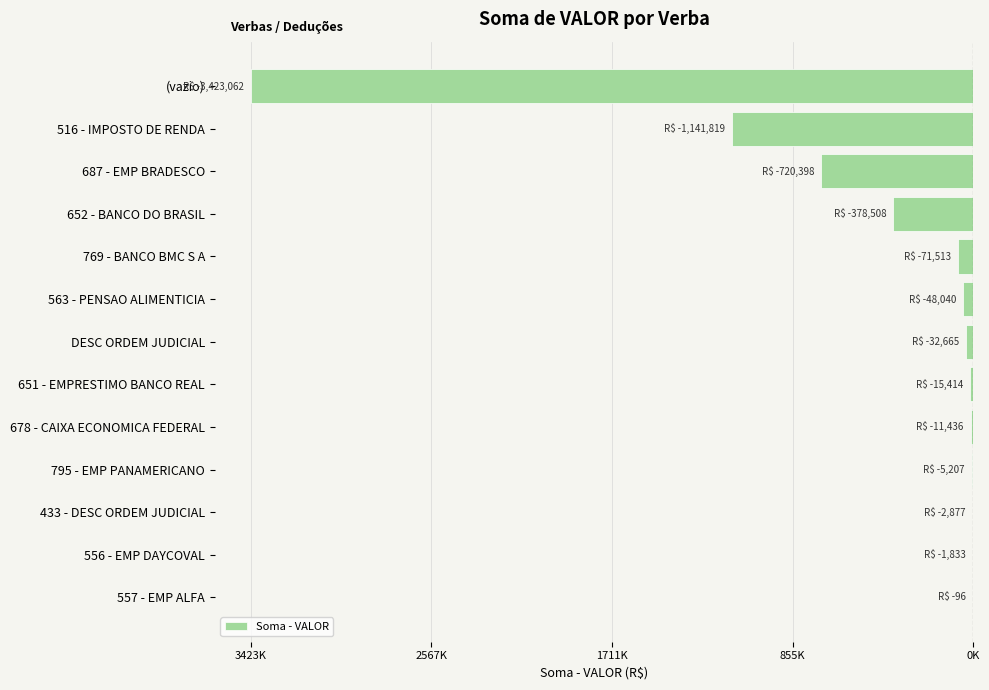

Are the bars horizontal?

Yes